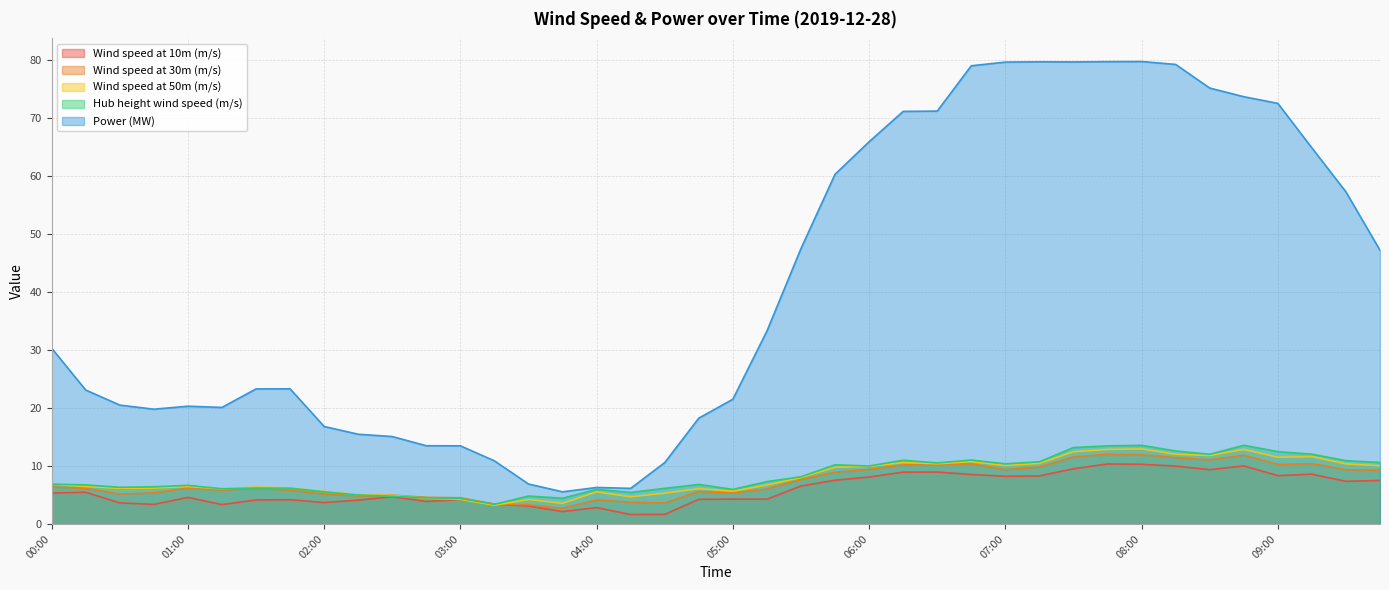

How many distinct data groups are displayed?

5